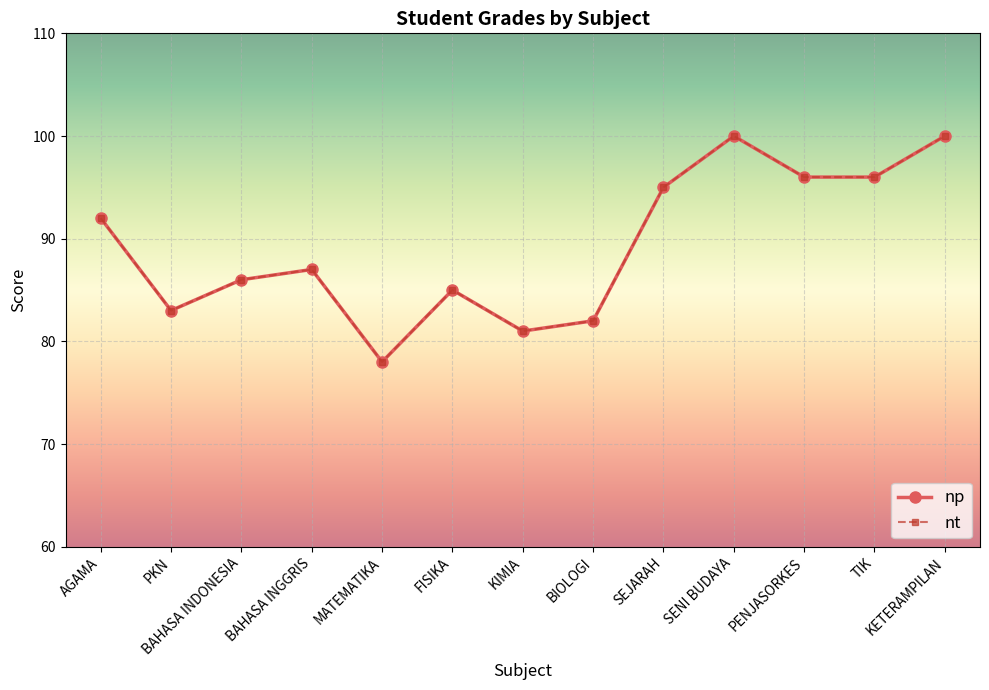

Is this an area chart (filled region under the line)?

No